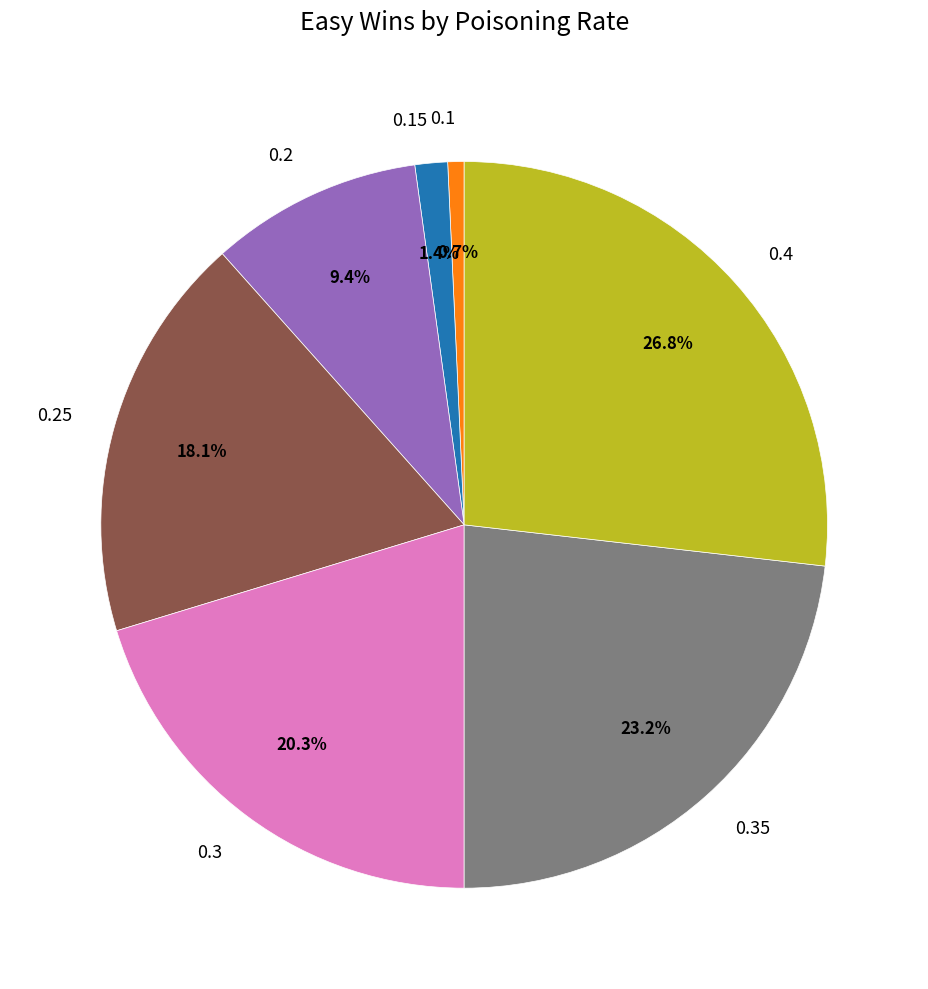

Count the number of slices in the pie.

7